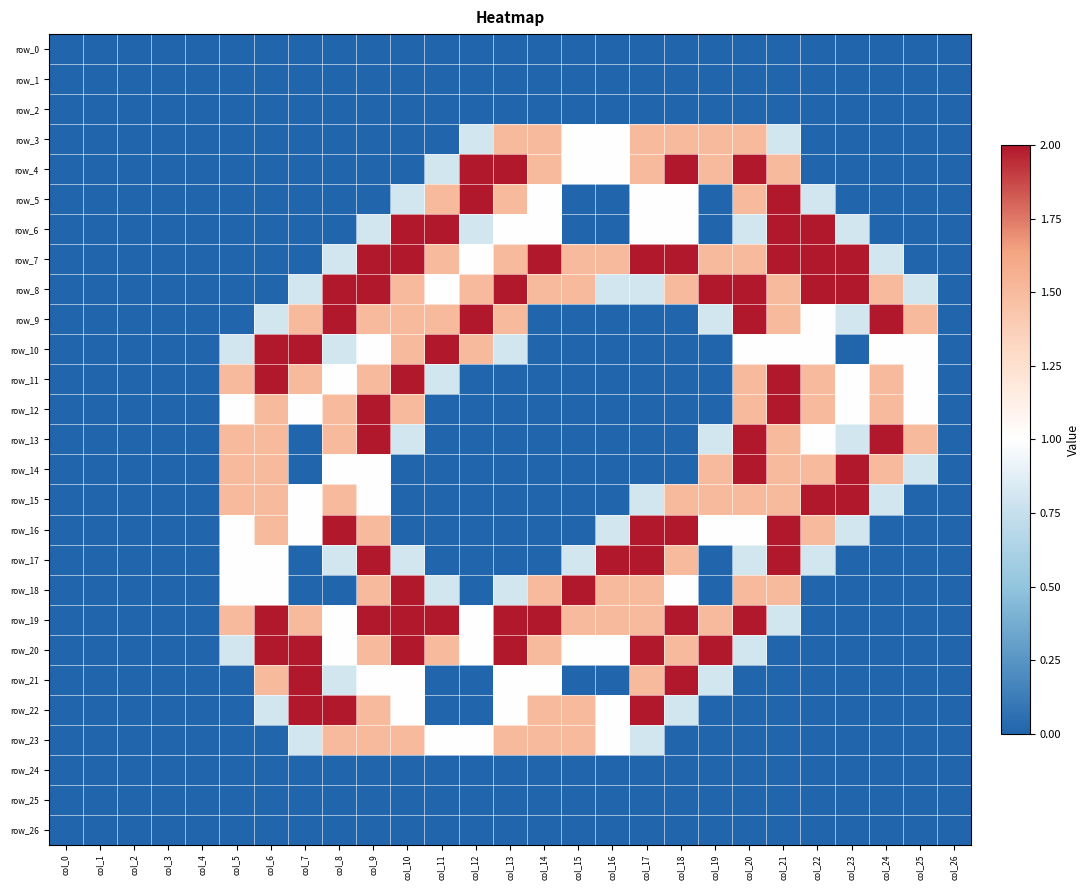

Which series has the largest total across all categories?

row_8